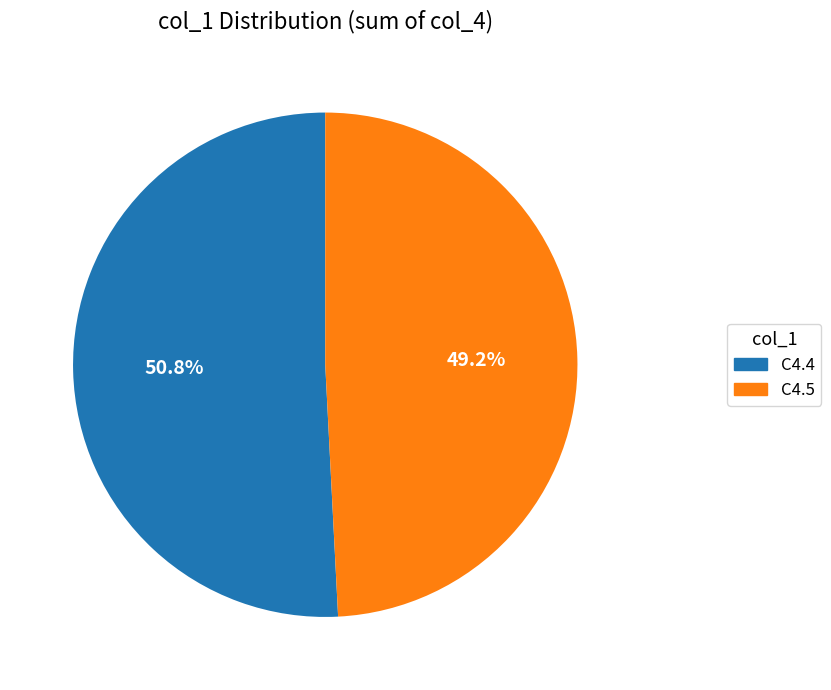

Which has a higher value, C4.4 or C4.5?

C4.4